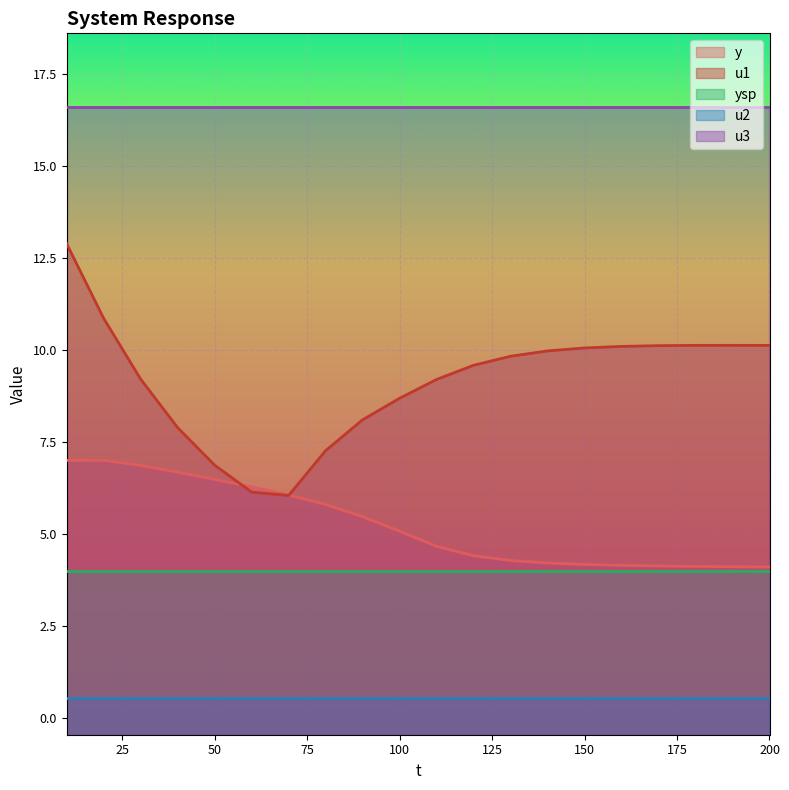

What is the sum of all ysp values?

80.0